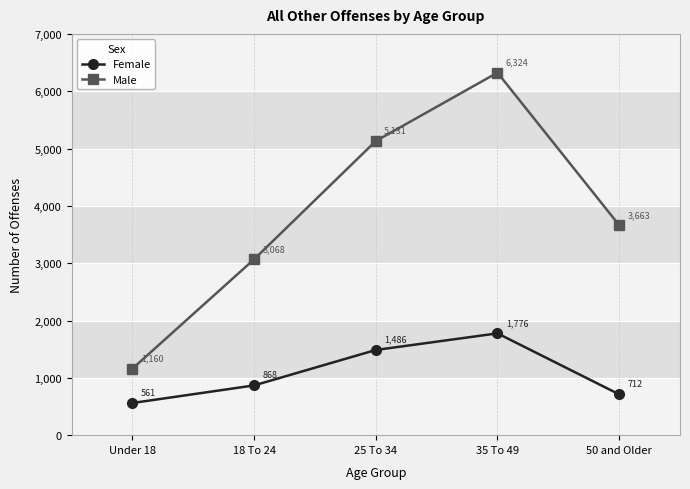

How many distinct data groups are displayed?

2